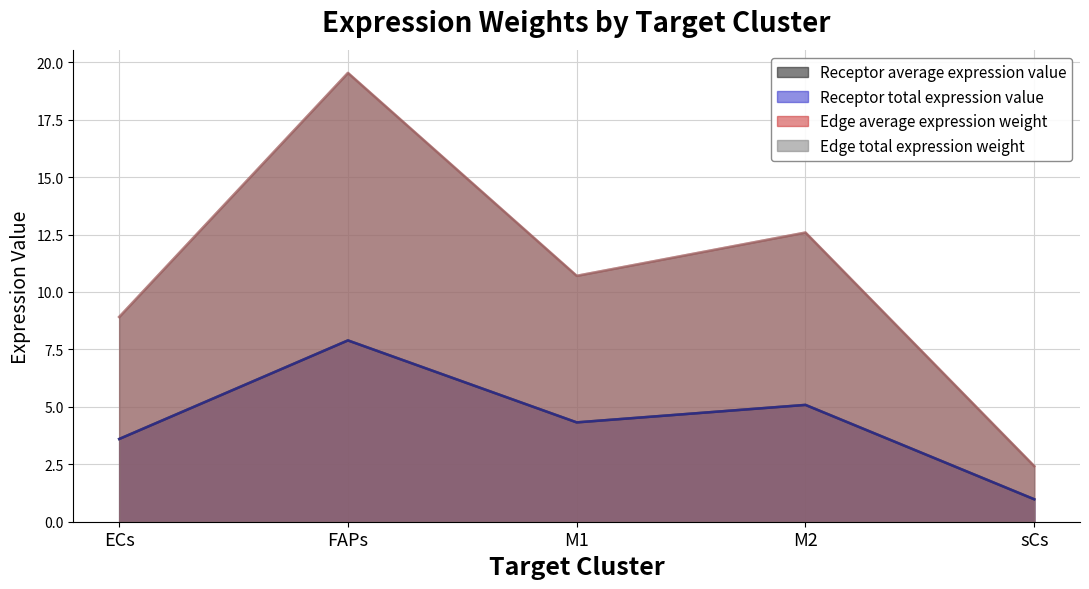

What is the highest value of the Edge average expression weight series?

19.5